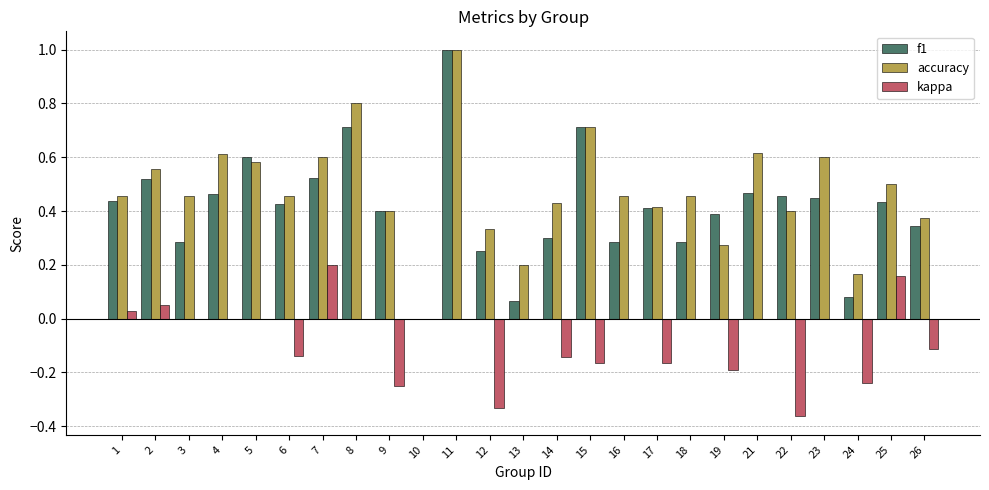

At which category does the chart reach its peak across all series?

11